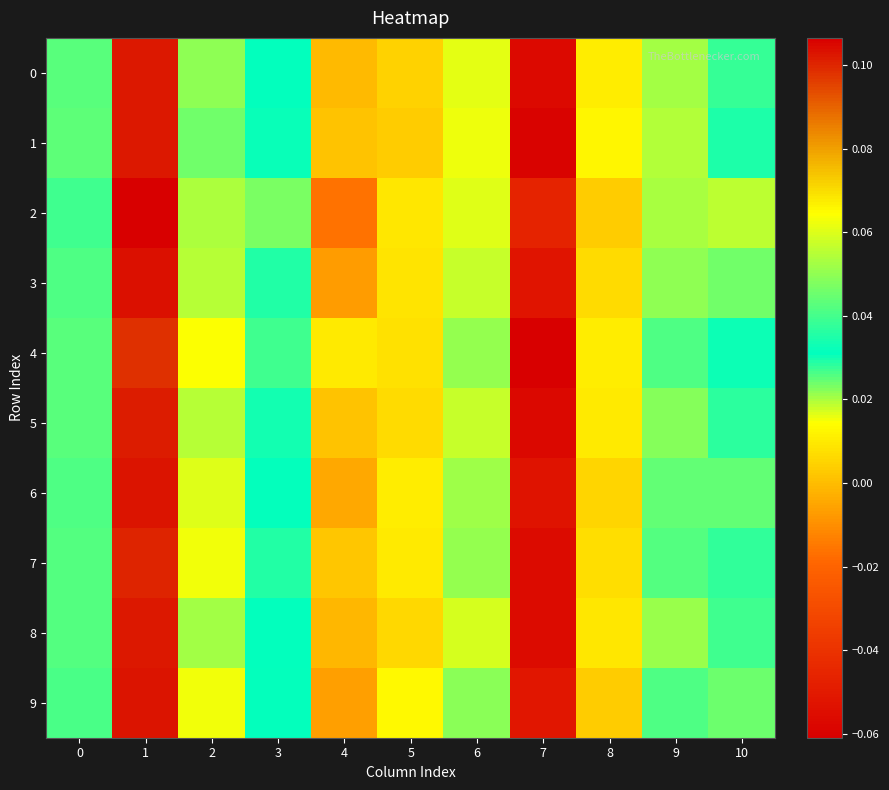

Reading right to left, extract all data points from this chart.

0: 10=0.0	9=0.1	8=0.0	7=-0.1	6=0.1	5=0.0	4=-0.0	3=0.0	2=0.0	1=0.1	0=0.0
1: 10=0.0	9=0.1	8=0.0	7=-0.1	6=0.1	5=0.0	4=0.0	3=0.0	2=0.0	1=0.1	0=0.0
2: 10=0.1	9=0.1	8=0.0	7=-0.0	6=0.1	5=0.0	4=-0.0	3=0.0	2=0.0	1=0.1	0=0.0
3: 10=0.0	9=0.0	8=0.0	7=-0.1	6=0.1	5=0.0	4=-0.0	3=0.0	2=0.0	1=0.1	0=0.0
4: 10=0.0	9=0.0	8=0.0	7=-0.1	6=0.1	5=0.0	4=0.0	3=0.0	2=0.0	1=0.1	0=0.0
5: 10=0.0	9=0.0	8=0.0	7=-0.1	6=0.1	5=0.0	4=0.0	3=0.0	2=0.0	1=0.1	0=0.0
6: 10=0.0	9=0.0	8=0.0	7=-0.1	6=0.1	5=0.0	4=-0.0	3=0.0	2=0.0	1=0.1	0=0.0
7: 10=0.0	9=0.0	8=0.0	7=-0.1	6=0.1	5=0.0	4=0.0	3=0.0	2=0.0	1=0.1	0=0.0
8: 10=0.0	9=0.1	8=0.0	7=-0.1	6=0.1	5=0.0	4=-0.0	3=0.0	2=0.0	1=0.1	0=0.0
9: 10=0.0	9=0.0	8=0.0	7=-0.1	6=0.0	5=0.0	4=-0.0	3=0.0	2=0.0	1=0.1	0=0.0